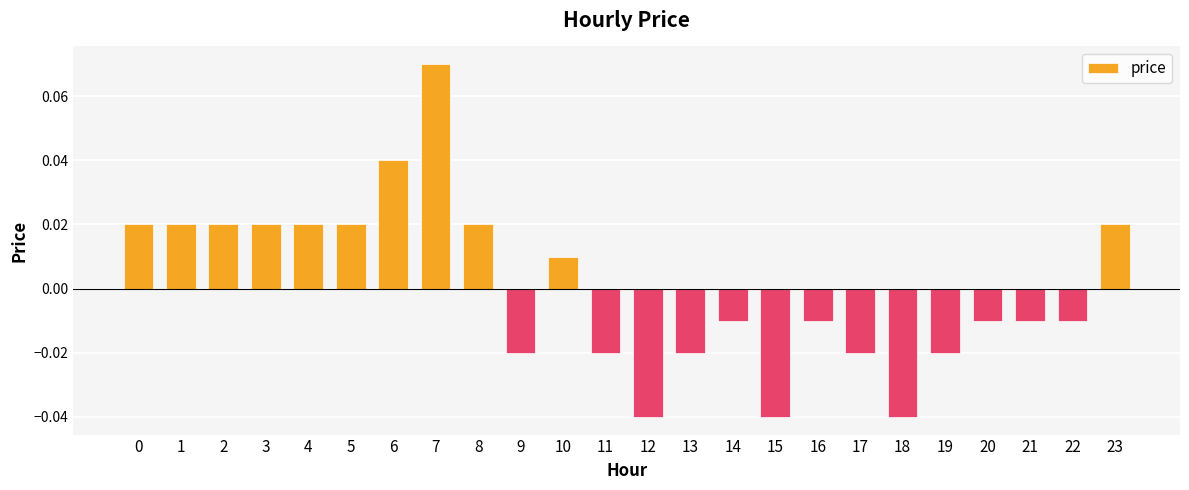

Which label corresponds to the largest value in the chart?

7